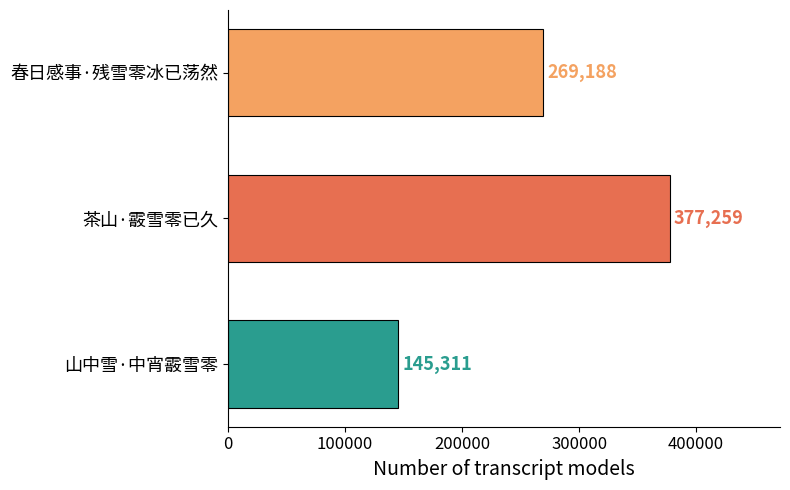

Count the number of categories in the chart.

3